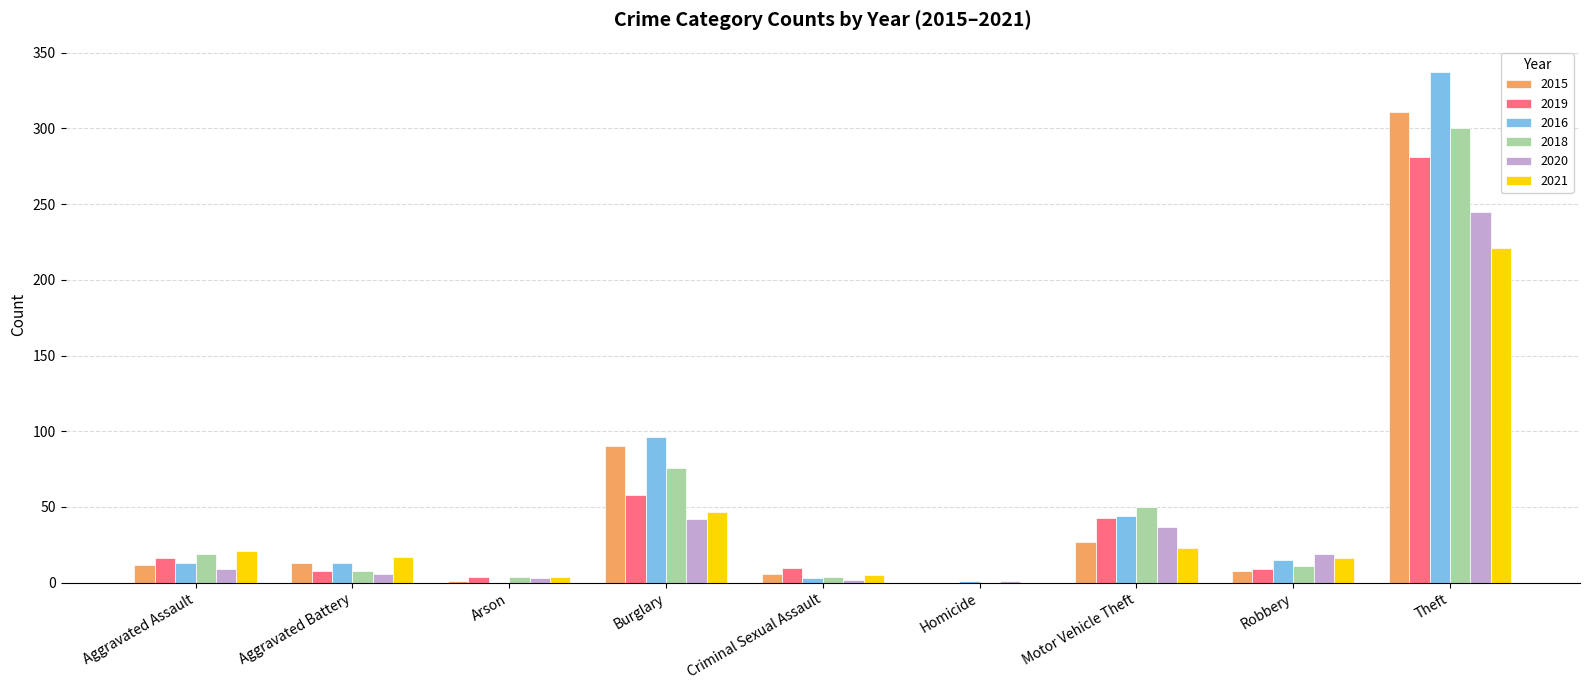

At which category is the sum across all series the highest?

Theft